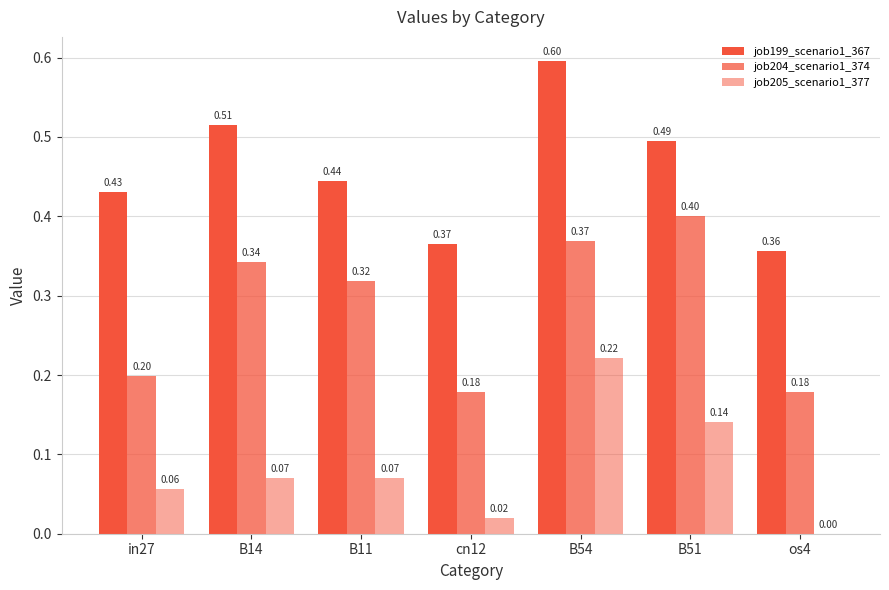

How many categories are shown in the chart?

7